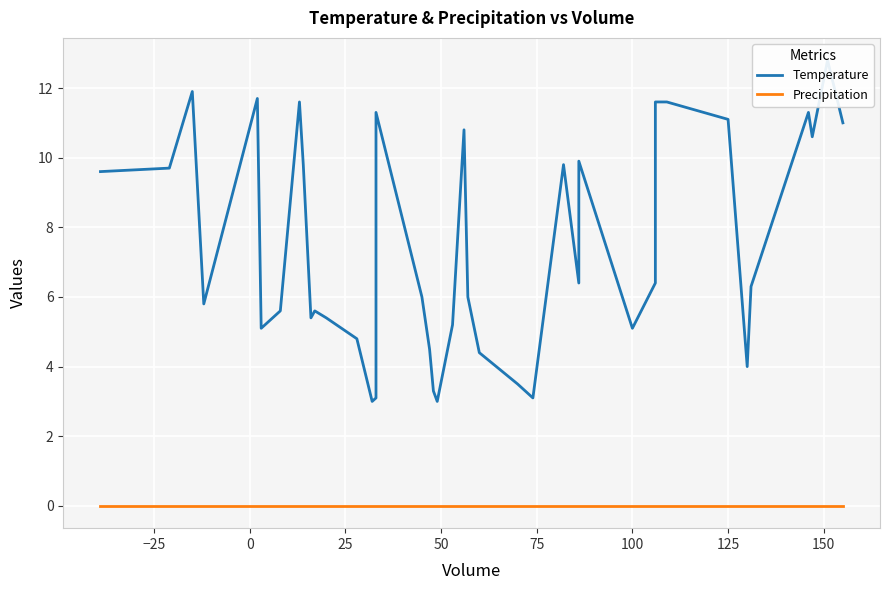

At how many categories does at least one series exceed 9?

17